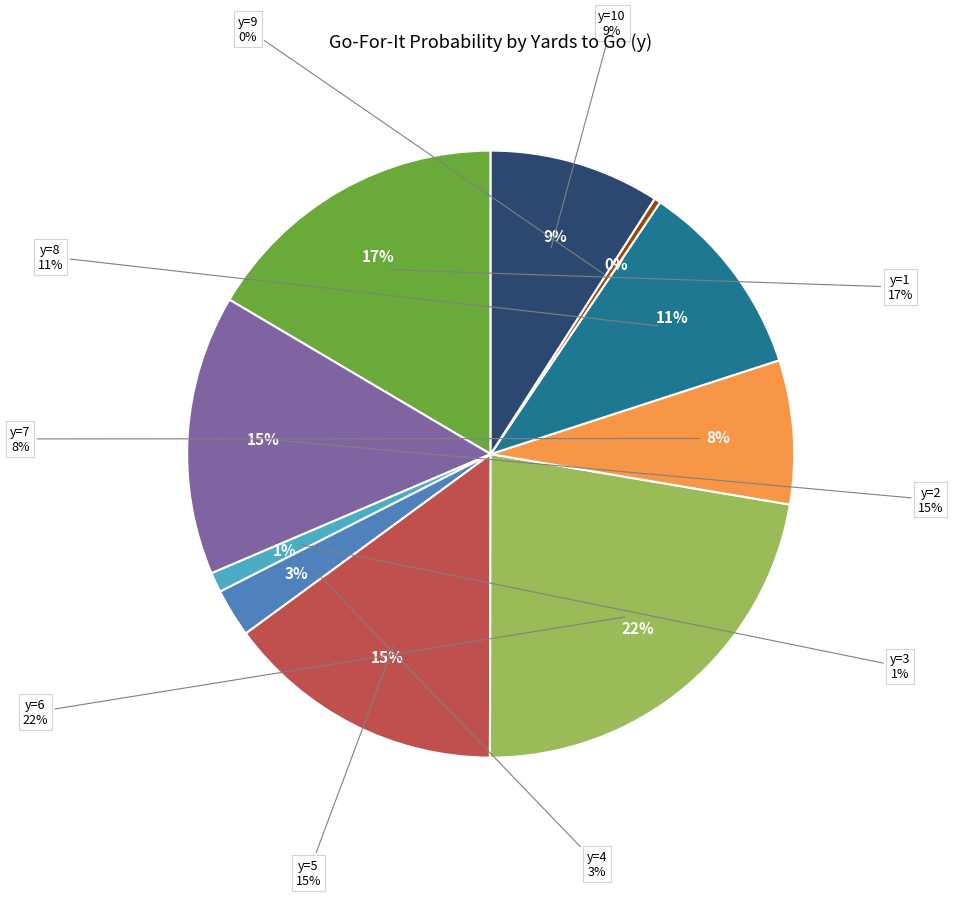

What percentage do y=8 and y=3 together represent?

11.6%